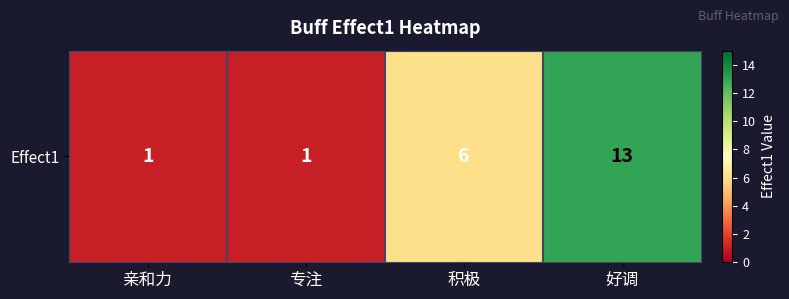

Between 积极 and 专注, which is larger?

积极